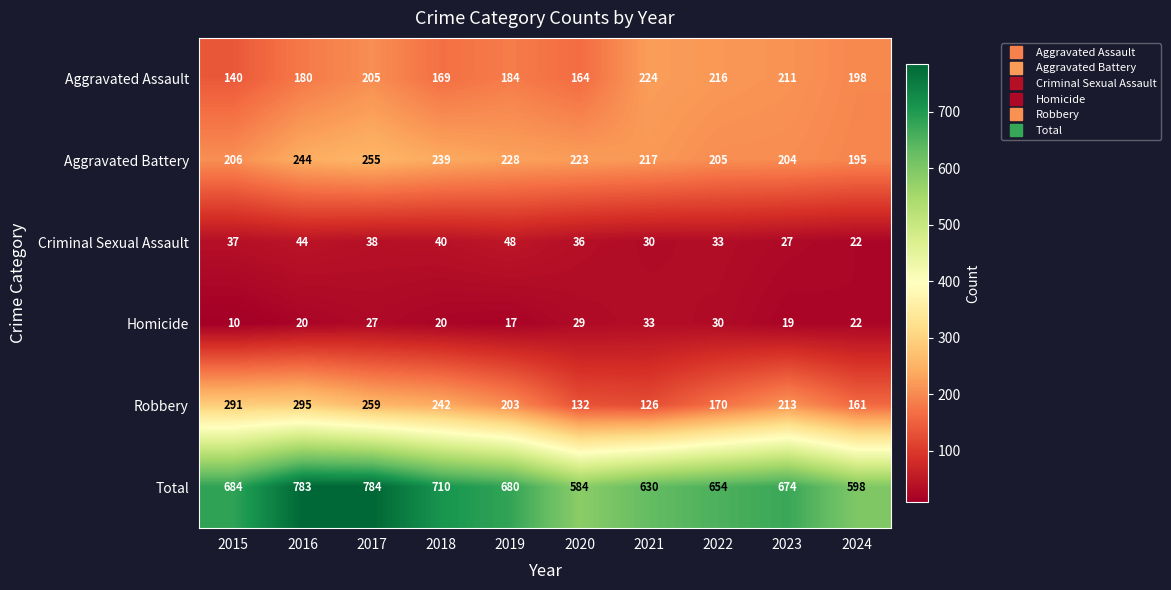

What is the lowest value of the Total series?

584